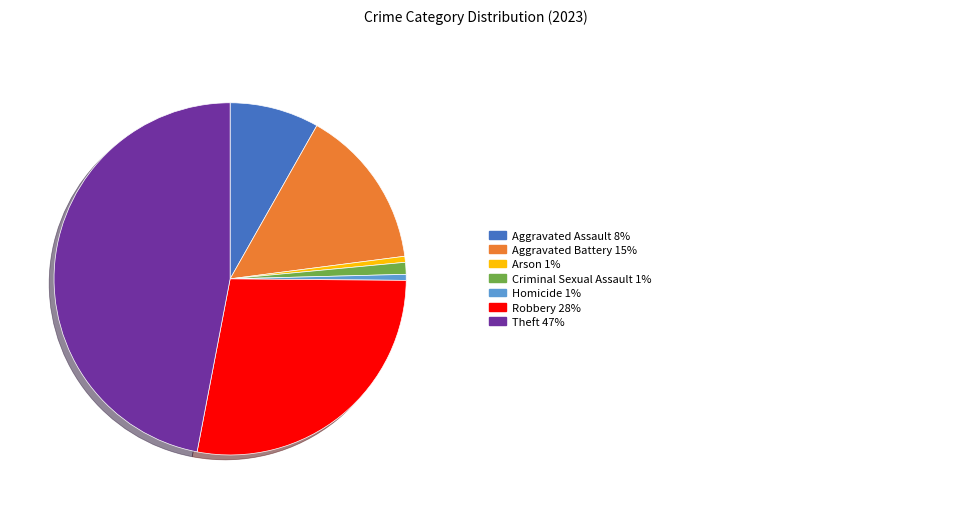

Is there a majority slice in this chart?

No